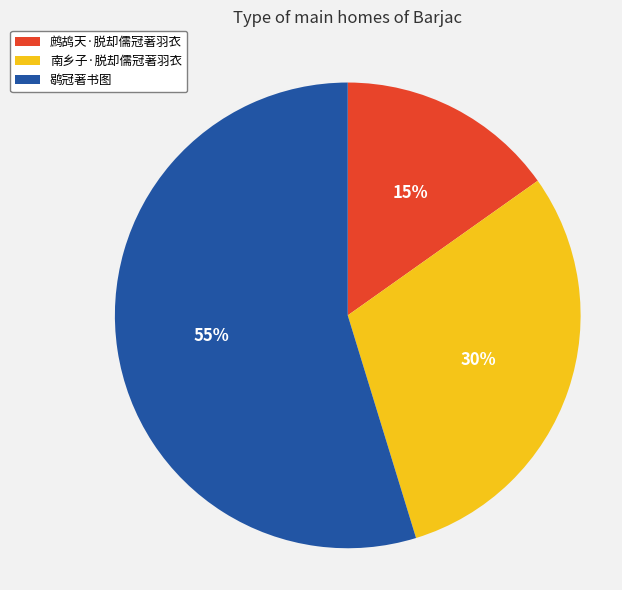

True or false: 鹖冠著书图 accounts for 55% of the total.

True